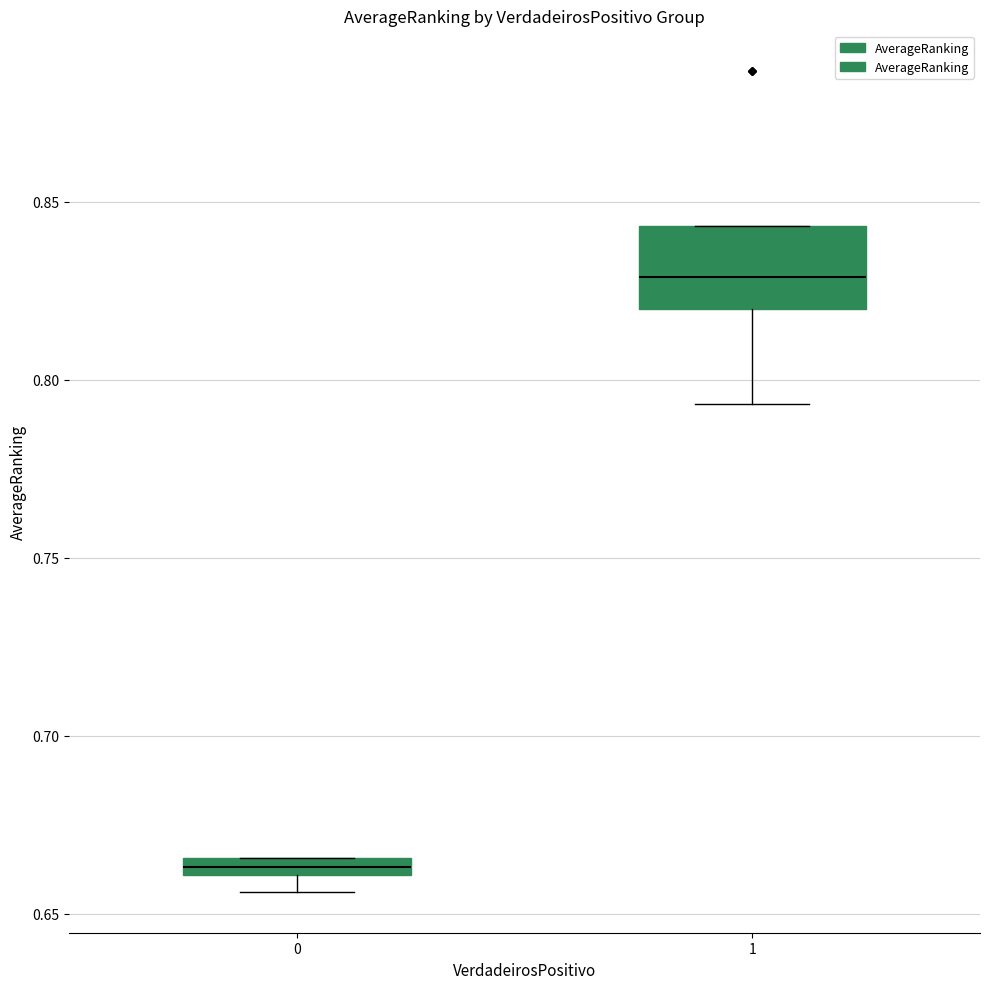

Which box is the tallest, from its lower edge to its upper edge?

1